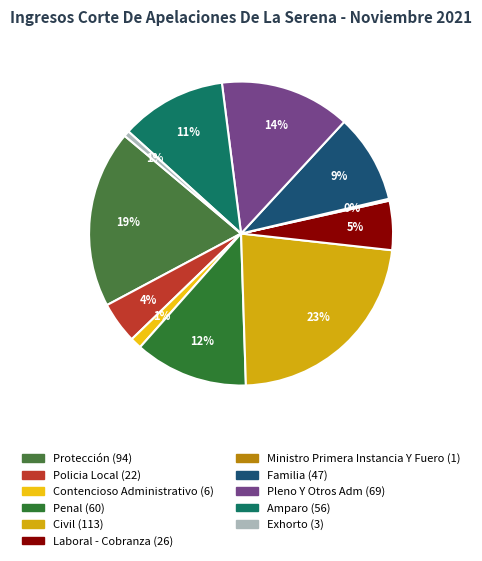

Rank the categories by value from highest to lowest.

Civil, Protección, Pleno Y Otros Adm, Penal, Amparo, Familia, Laboral - Cobranza, Policia Local, Contencioso Administrativo, Exhorto, Ministro Primera Instancia Y Fuero